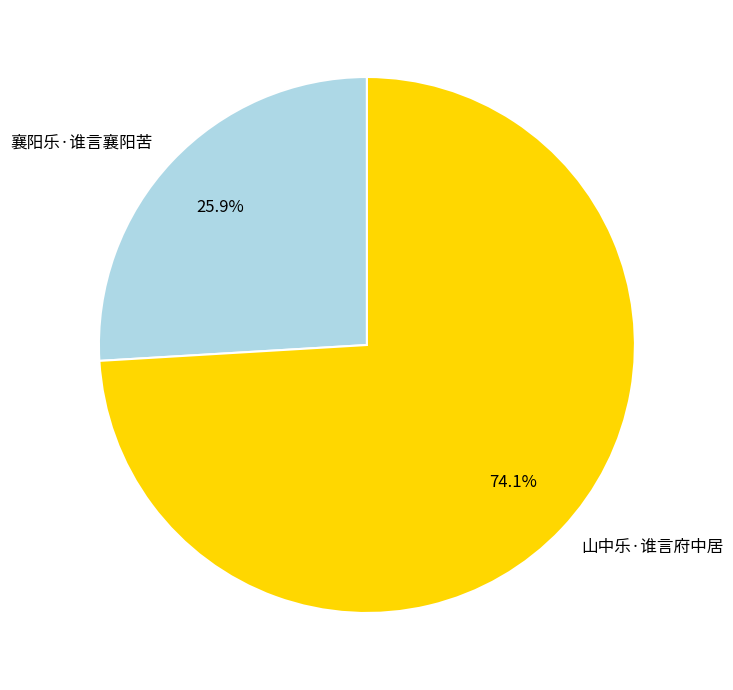

Is it true that 山中乐·谁言府中居 is 64% of the pie?

False